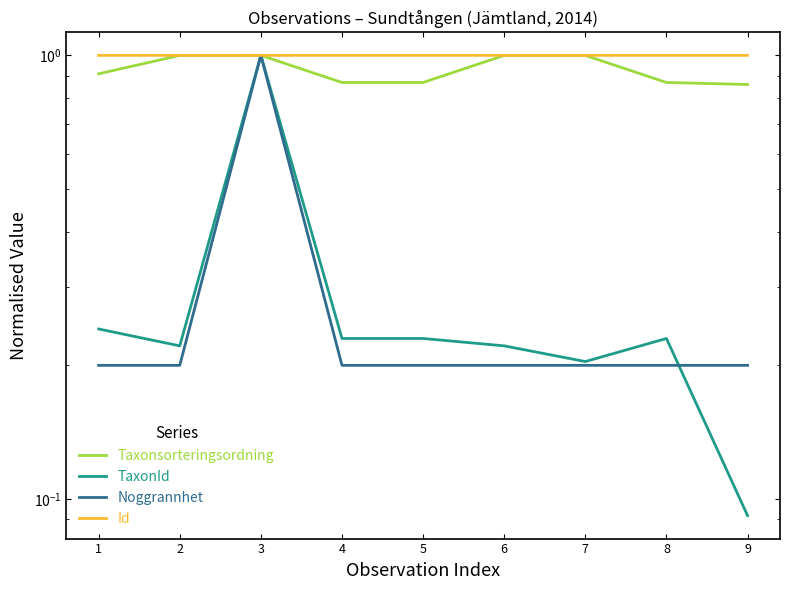

Which category has the highest value across all series?

3